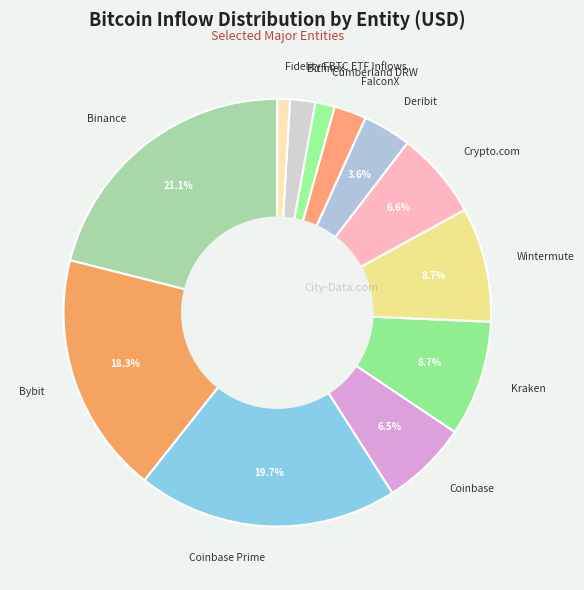

Is it true that Kraken is 15% of the pie?

False